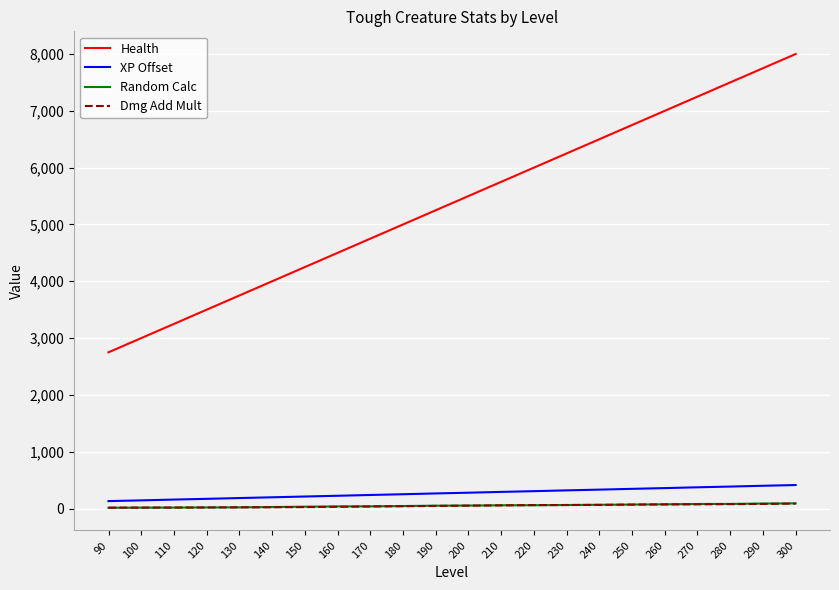

Is the value of XP Offset at 220 greater than the value of Dmg Add Mult at 130?

Yes